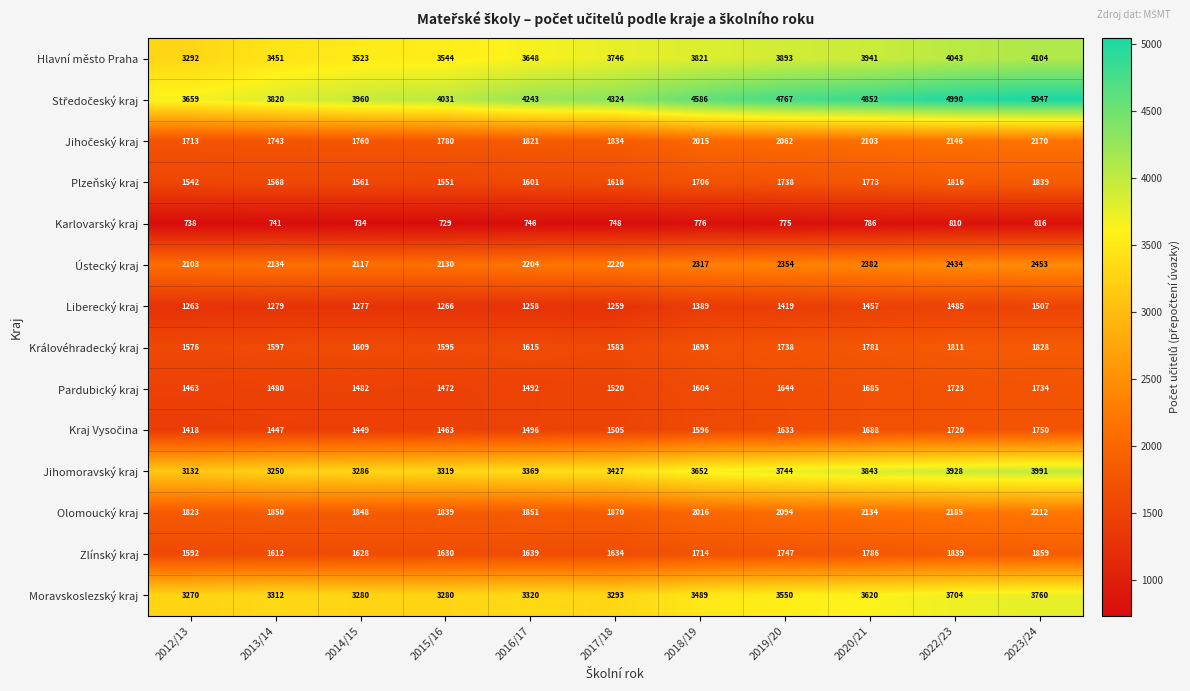

Is it true that Hlavní město Praha equals 3451 at 2013/14?

True